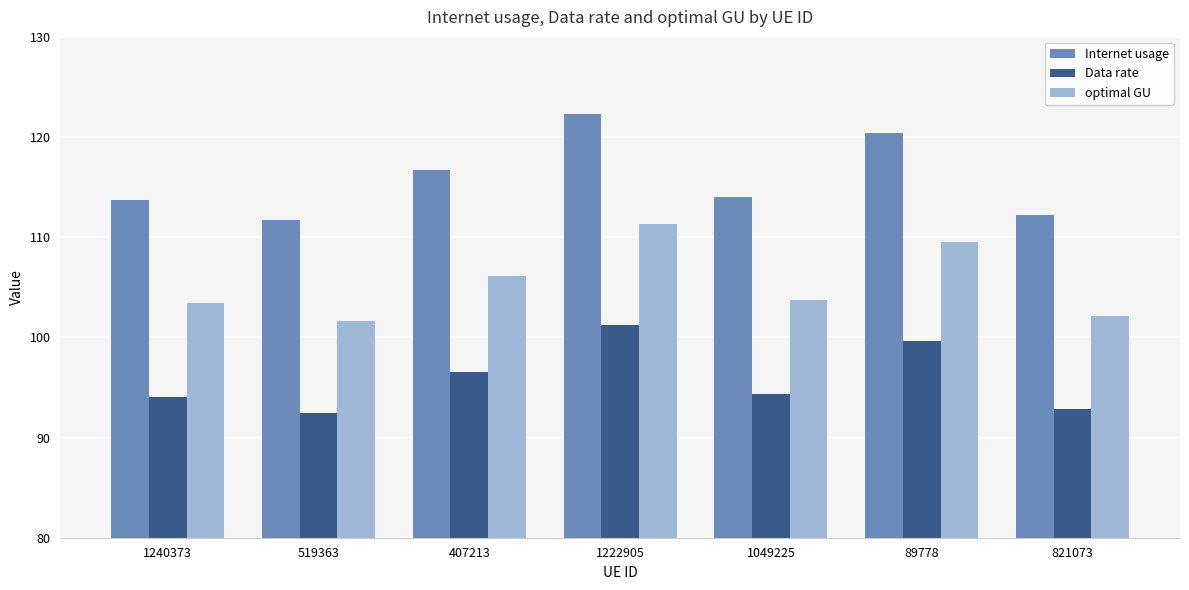

Where is Data rate nearest to the value 96?

407213